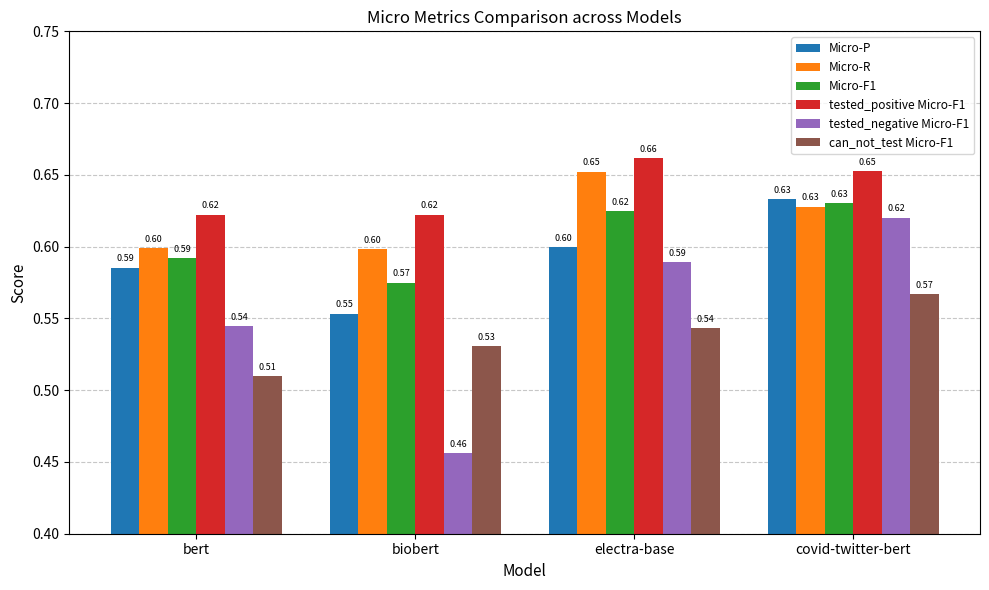

What is the difference between the maximum and minimum values in the can_not_test Micro-F1 series?

0.1